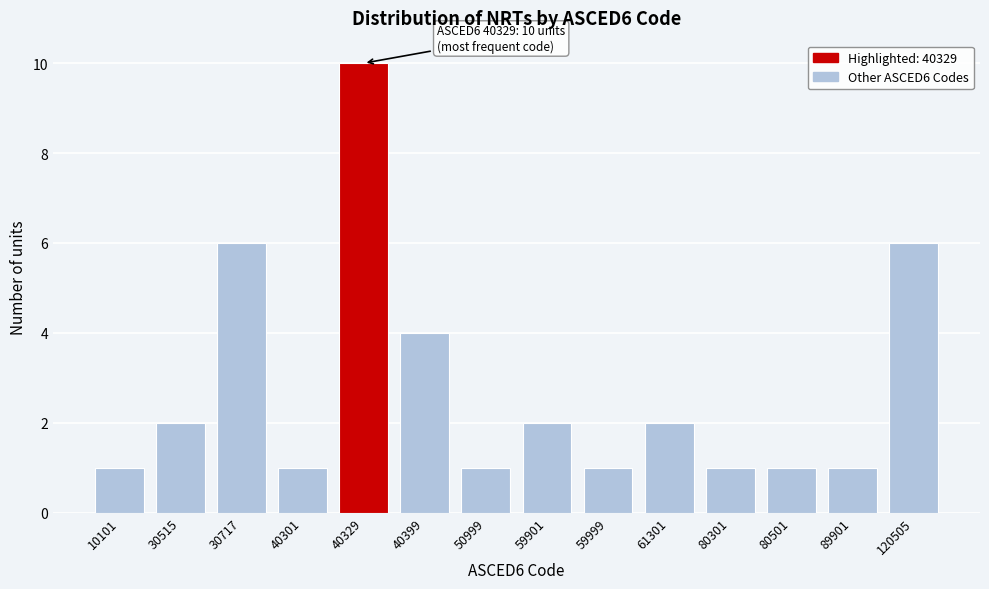

Reading right to left, extract all data points from this chart.

120505=6	89901=1	80501=1	80301=1	61301=2	59999=1	59901=2	50999=1	40399=4	40329=10	40301=1	30717=6	30515=2	10101=1